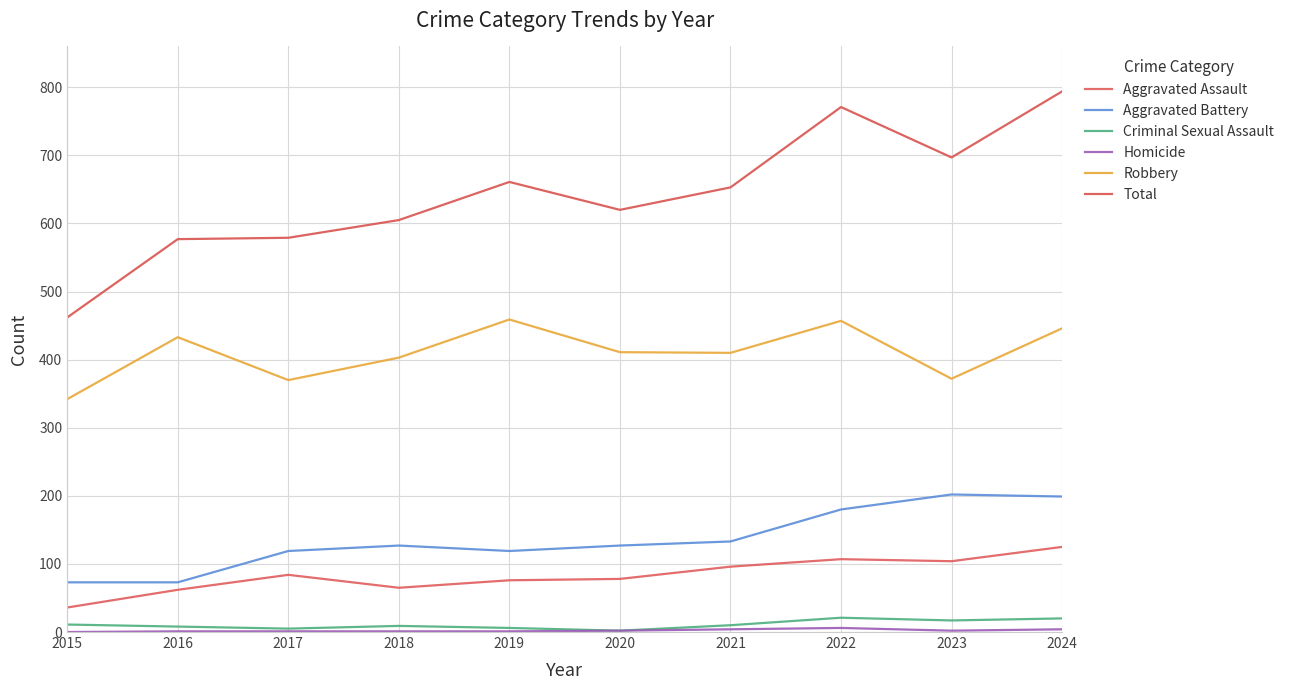

At which category is the sum across all series the highest?

2024